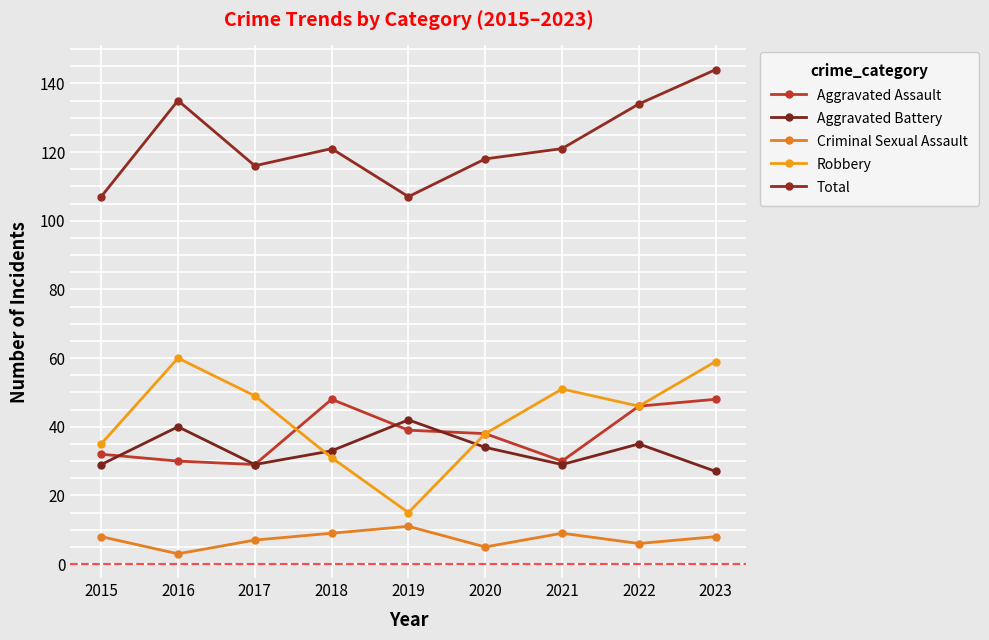

What is the average value of the Total series?

123